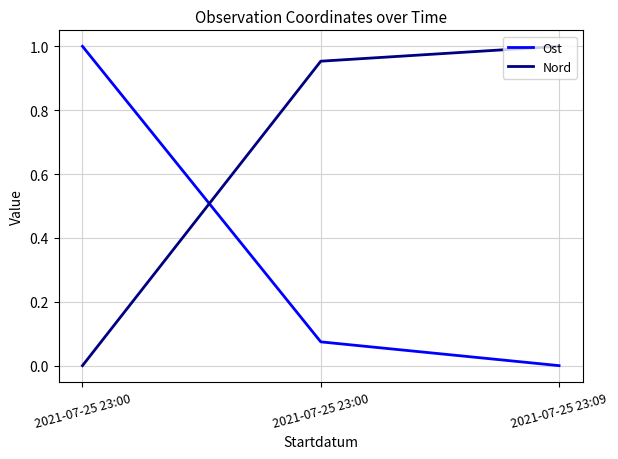

Does the chart display data point markers on the line(s)?

No